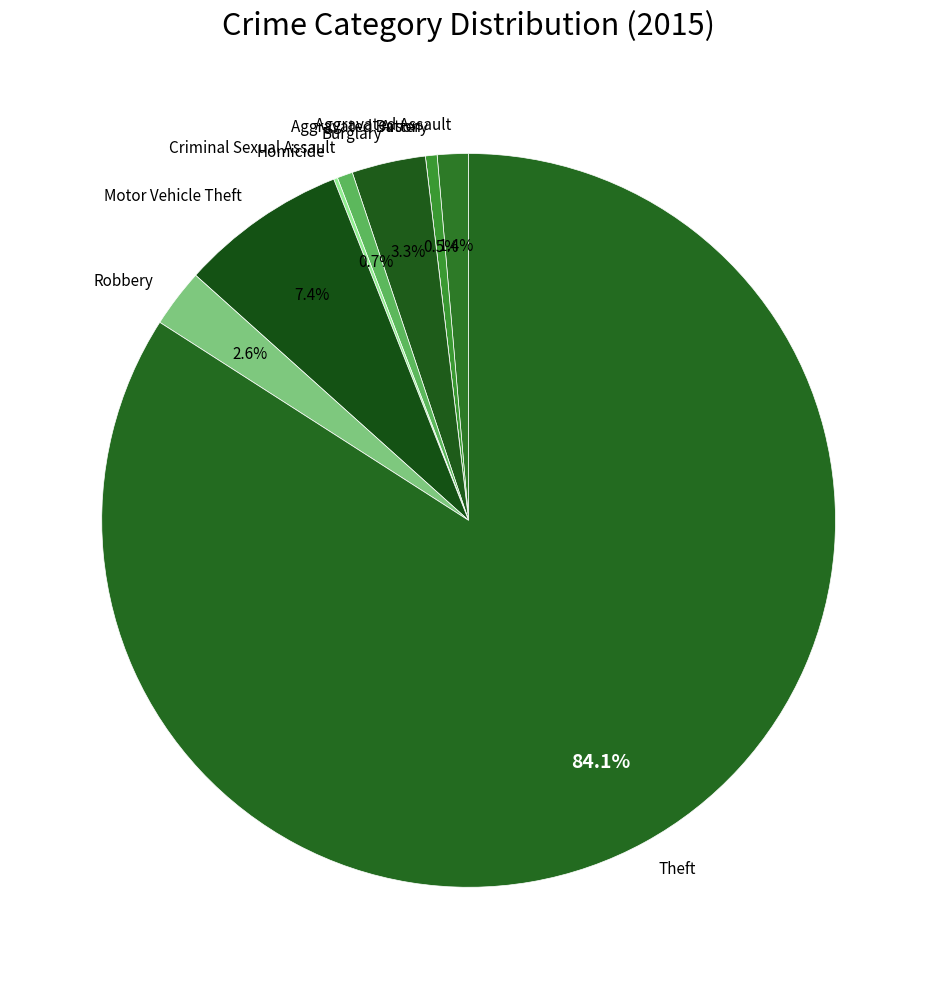

What is the largest slice in the pie chart?

Theft